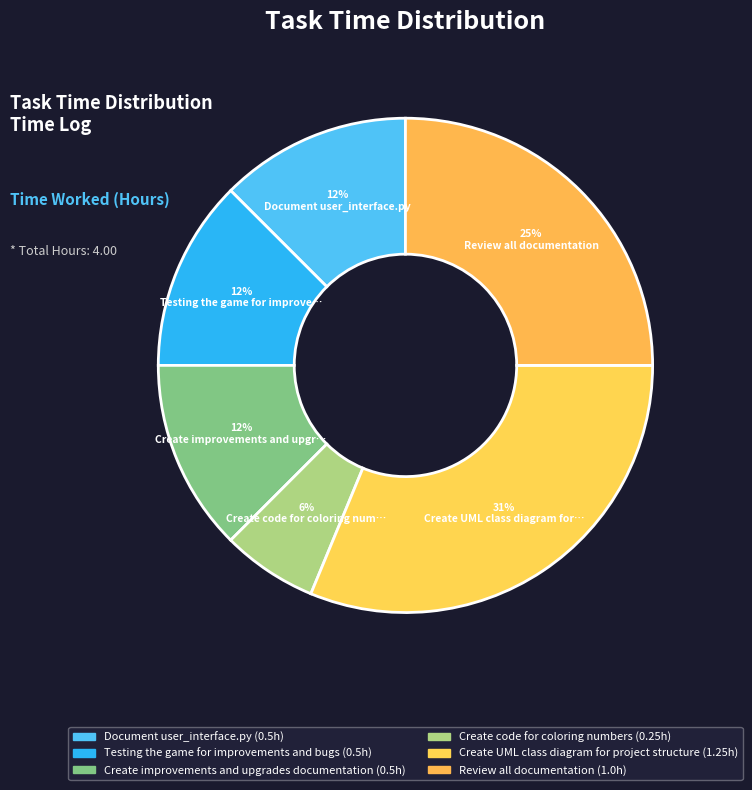

Is there any slice that represents more than half of the pie?

No